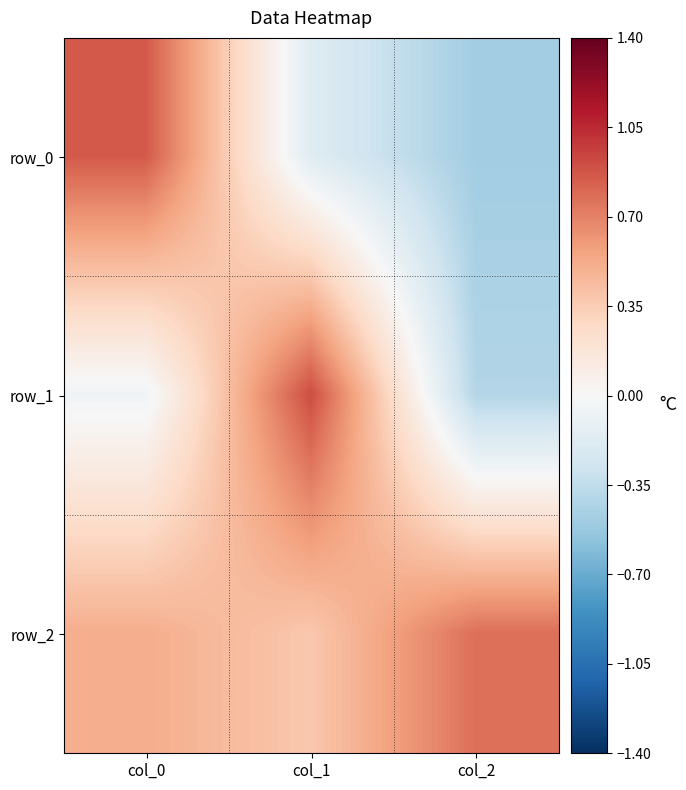

Which label corresponds to the smallest value in the chart?

col_2